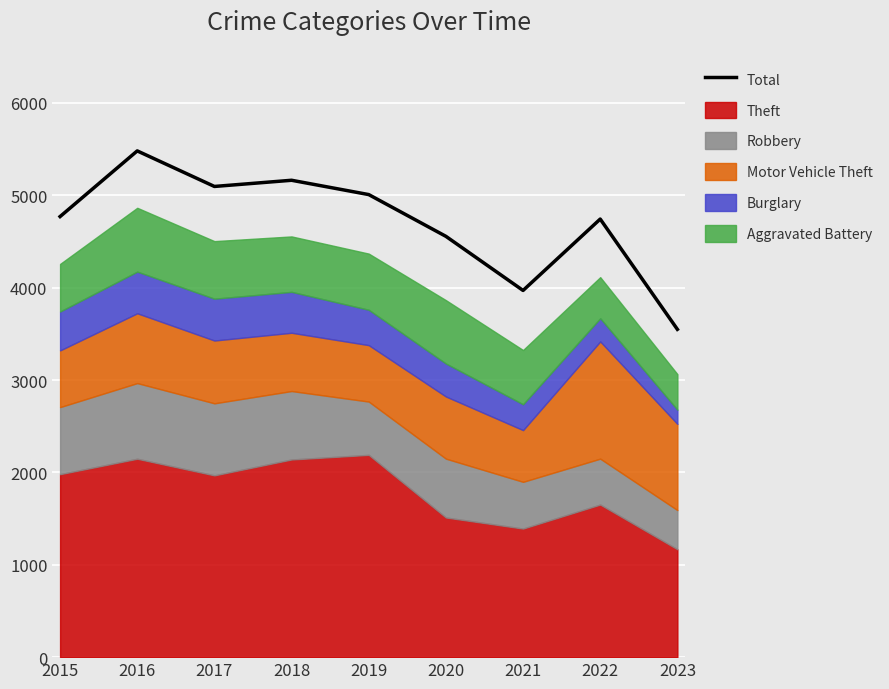

Reading right to left, extract all data points from this chart.

3549	4743	3970	4556	5008	5163	5096	5481	4770